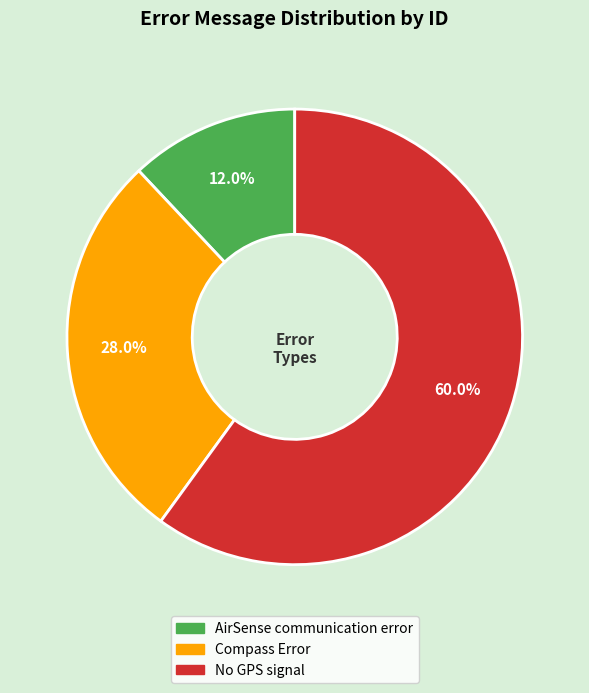

True or false: No GPS signal accounts for 67% of the total.

False